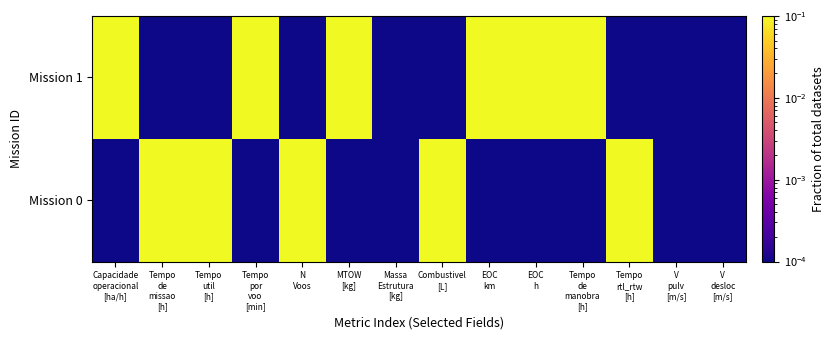

Between Tempo de missao [h] and MTOW [kg], which series saw the biggest shift?

Mission 0